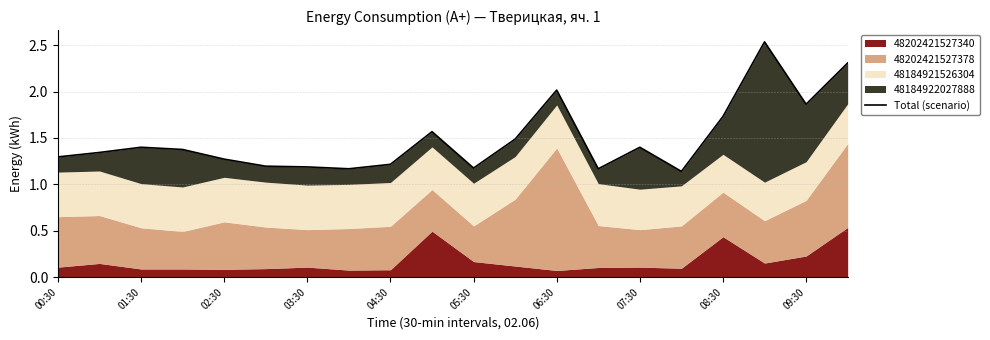

Read the value at 17.

2.5